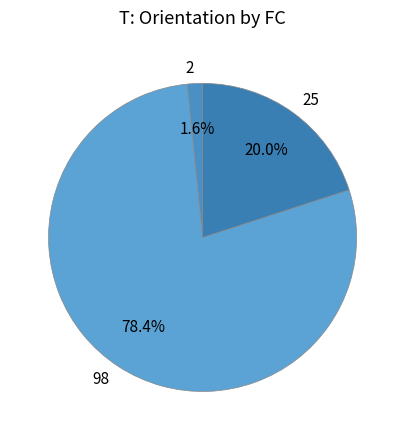

Which slice represents more than half of the pie?

98